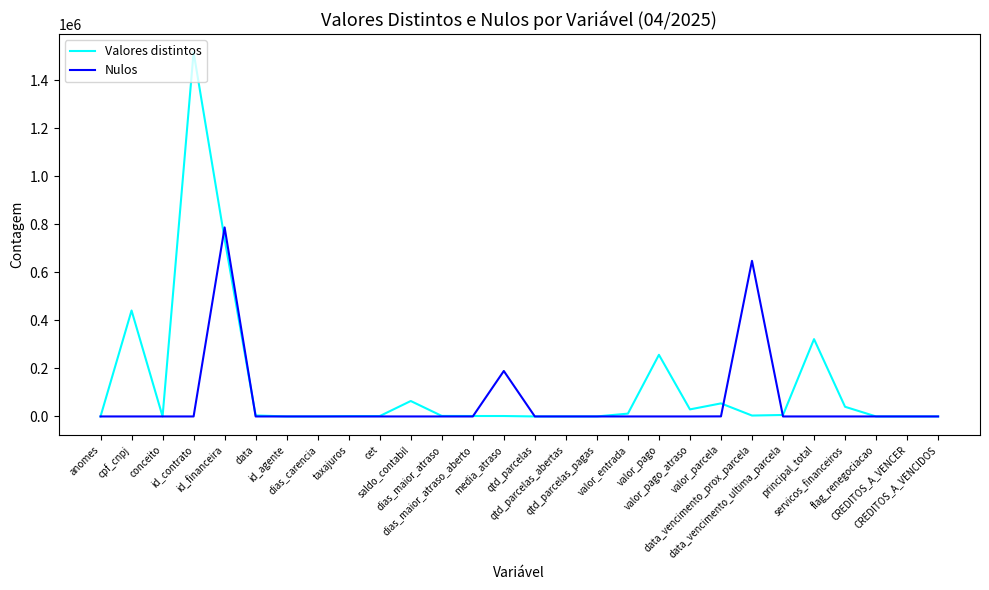

Which series has the largest total across all categories?

Valores distintos